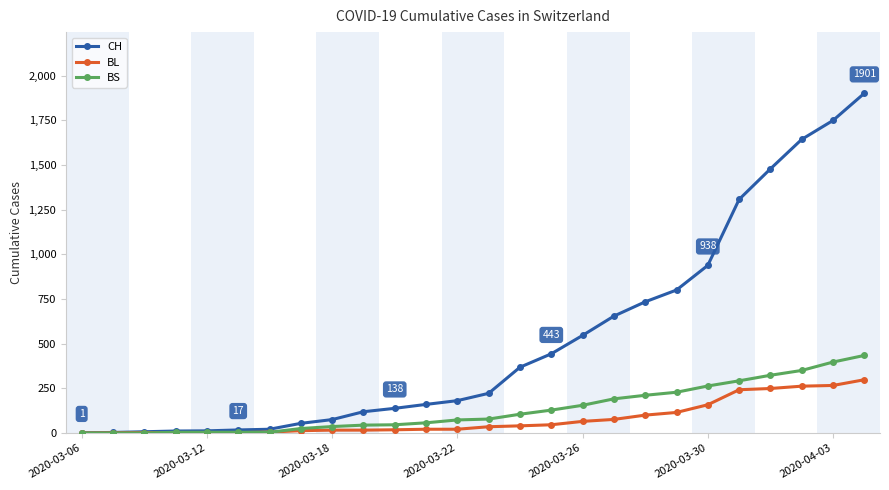

What is the maximum value for BS?

434